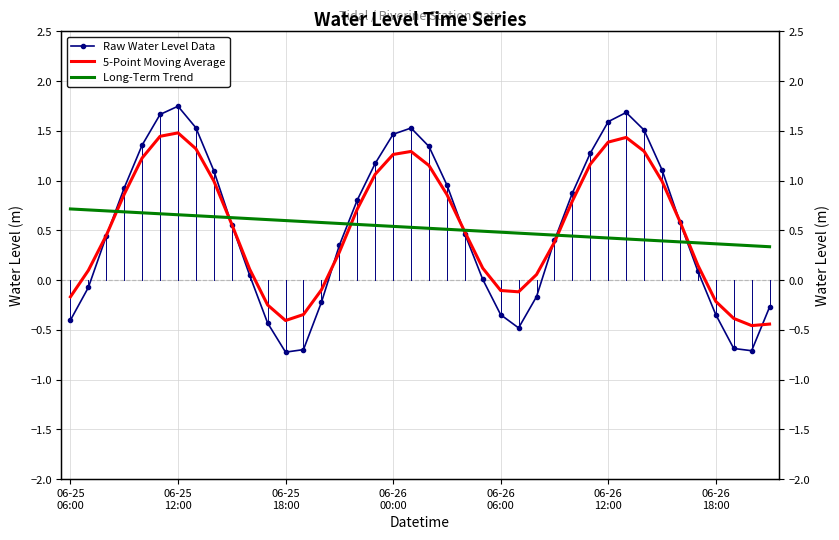

What is the total value across all series at 06-26 18:00?

-0.2